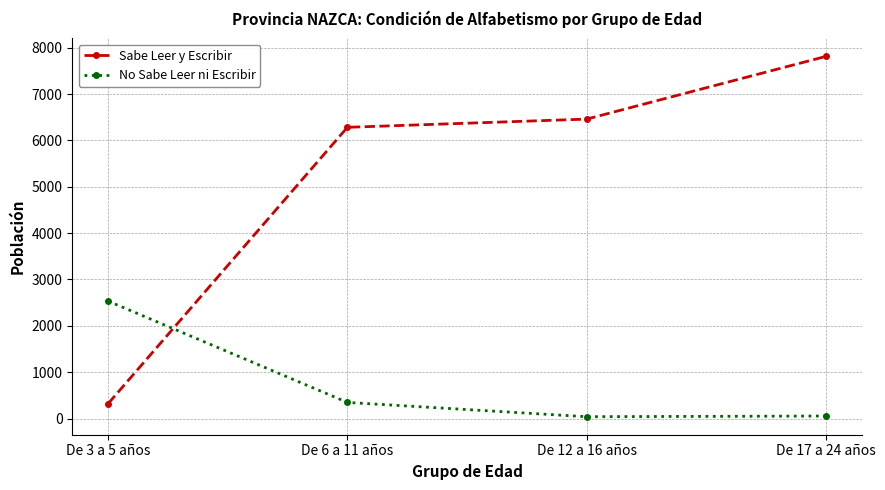

Between De 3 a 5 años and De 6 a 11 años, which series saw the biggest shift?

Sabe Leer y Escribir